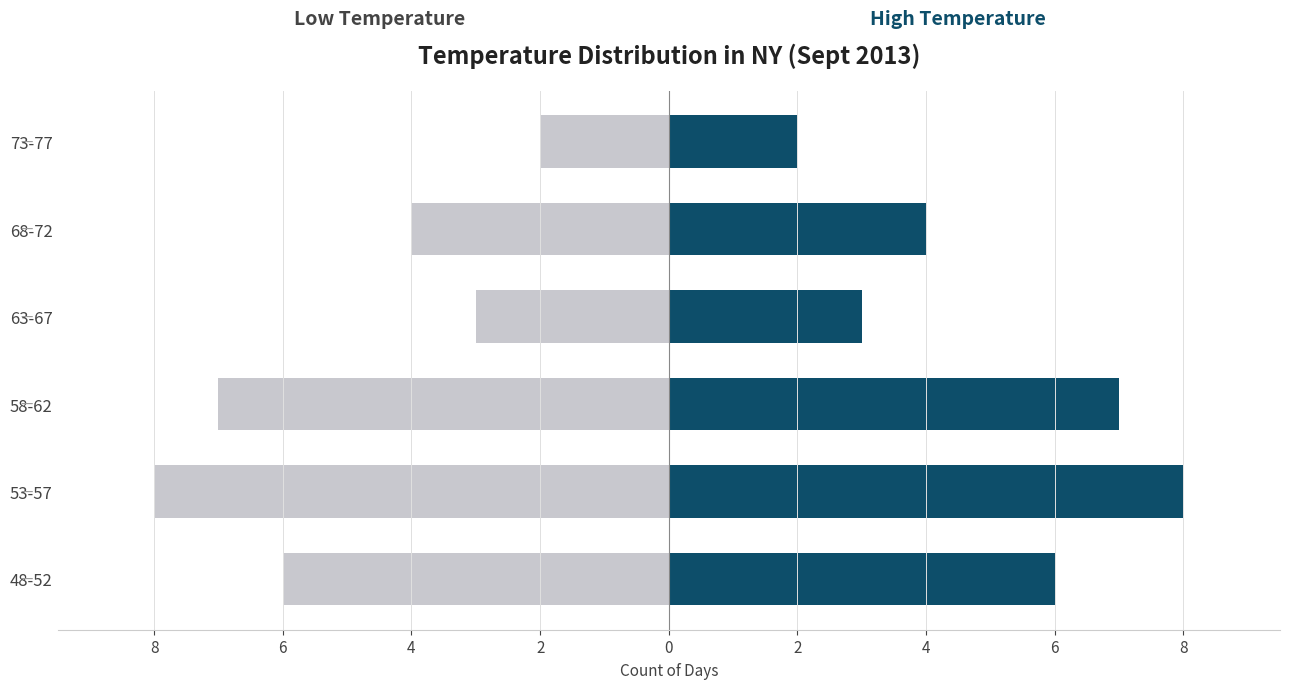

What are all the series names shown in the legend?

Low Temperature, High Temperature